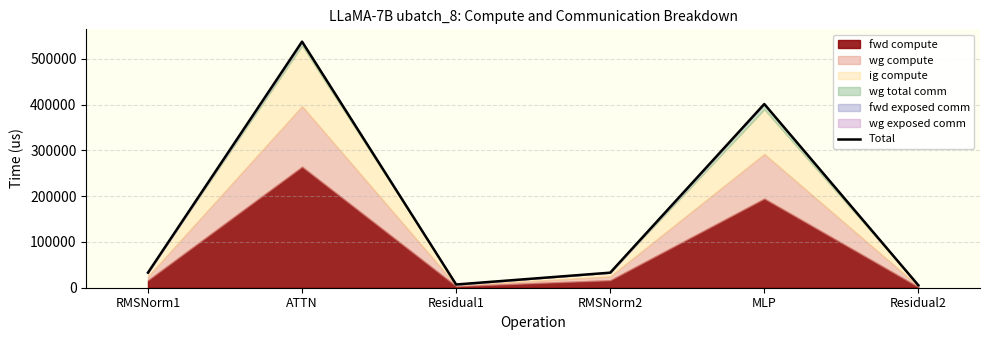

What is the label of the 4th point from the right?

Residual1